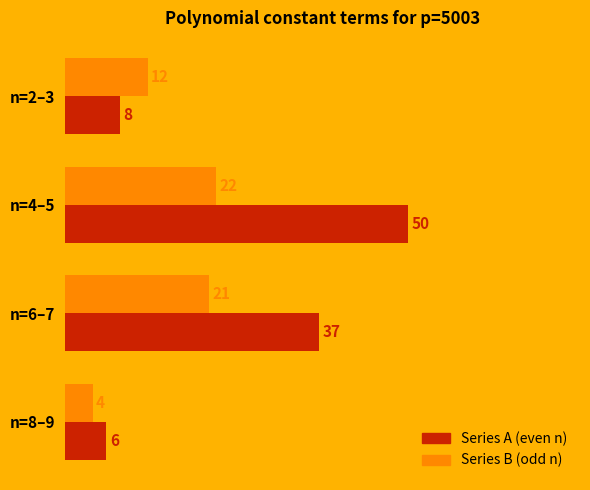

How many data points does each series have?

4